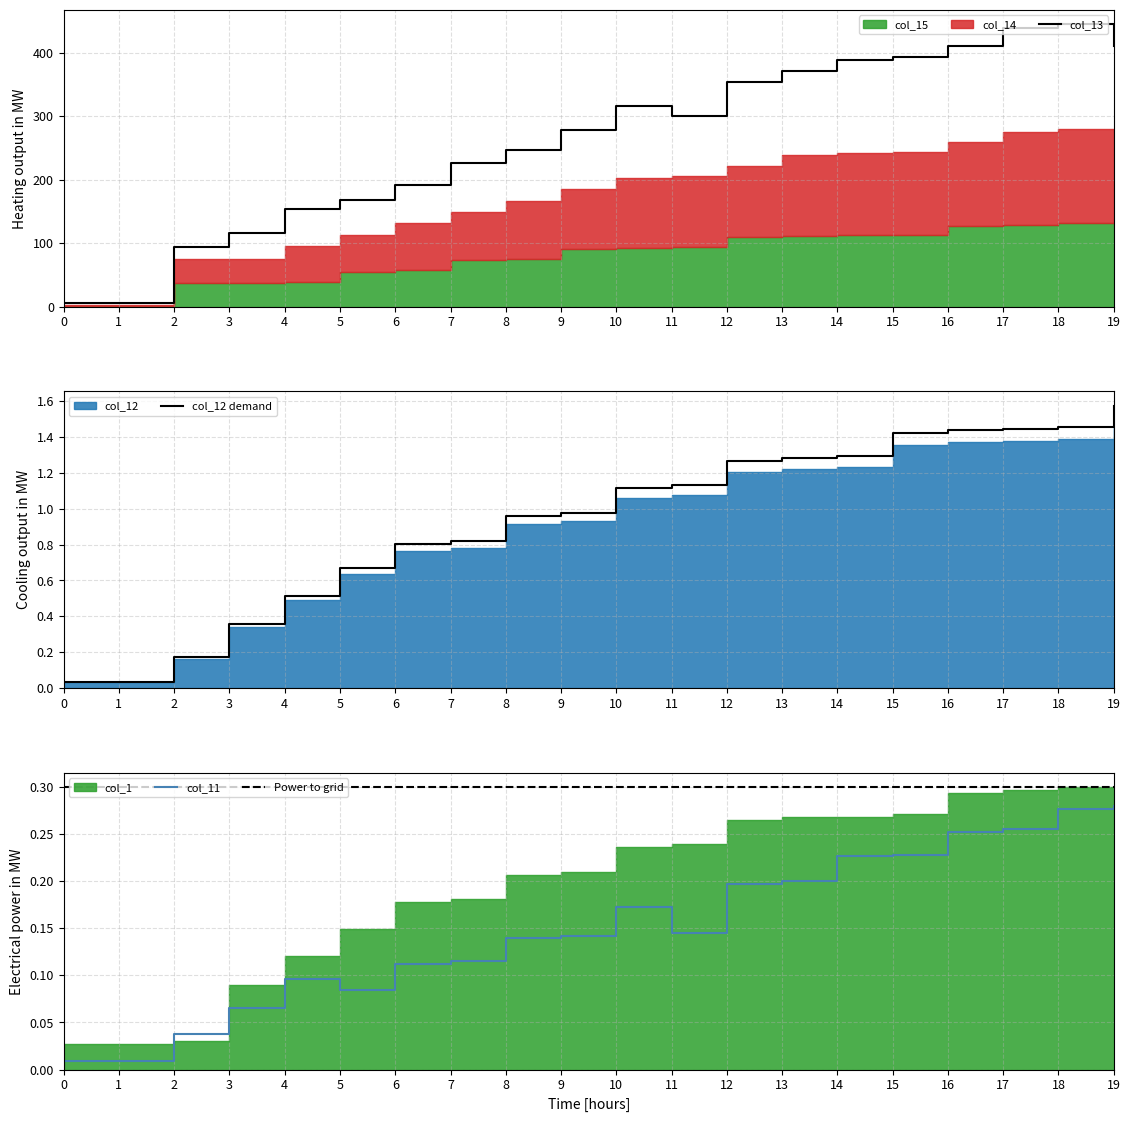

True or false: col_13 has a value of 420 at 10.

False